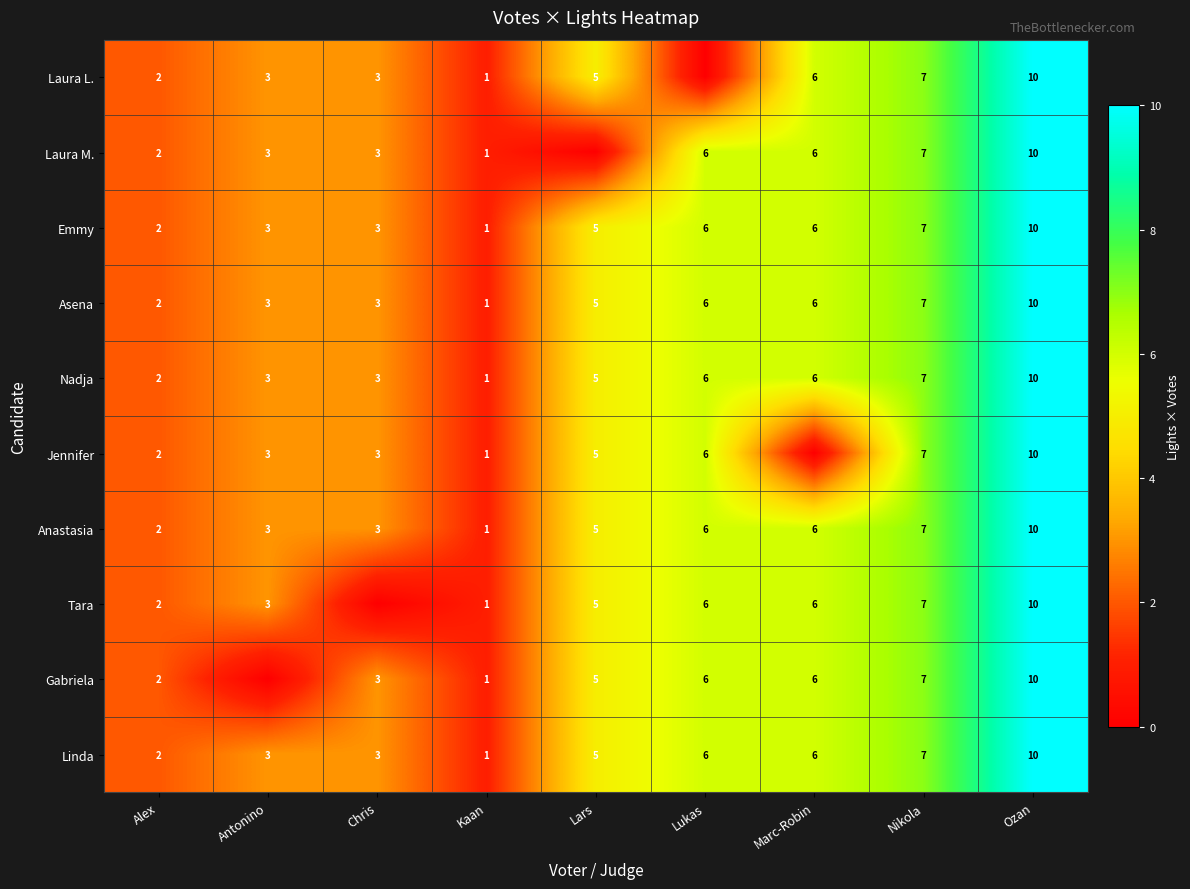

Is the value of Linda at Lukas greater than the value of Tara at Kaan?

Yes